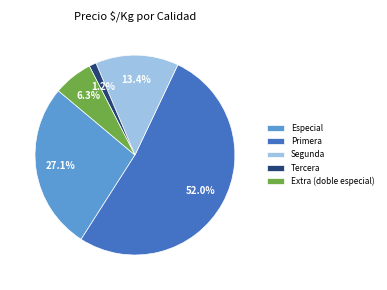

What portion of the pie excludes Especial?

72.9%